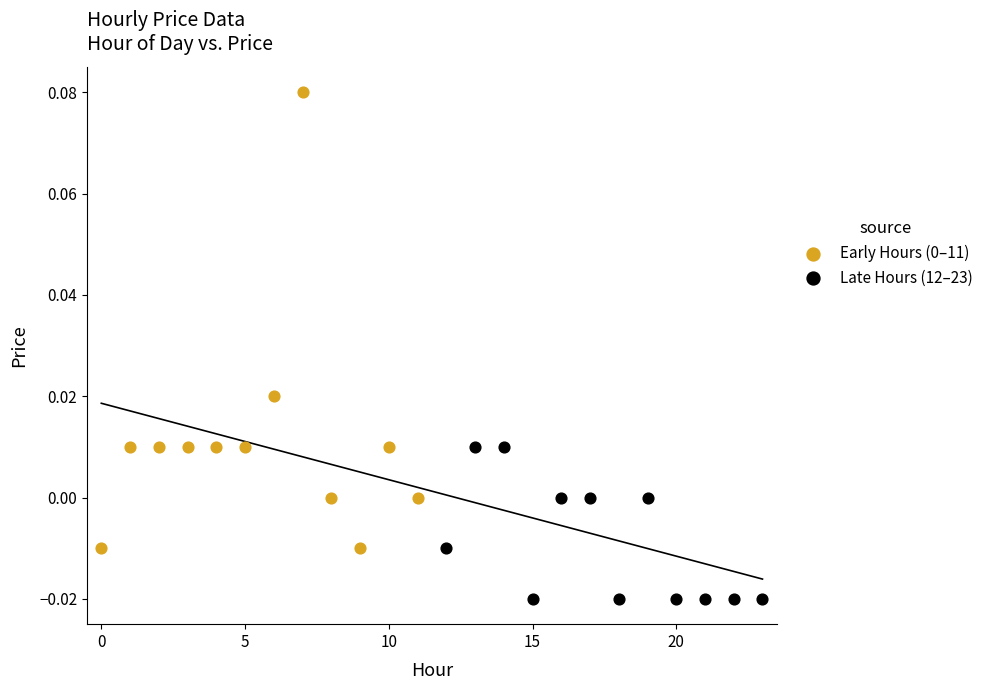

Which series contains the lowest Y value?

Late Hours (12–23)